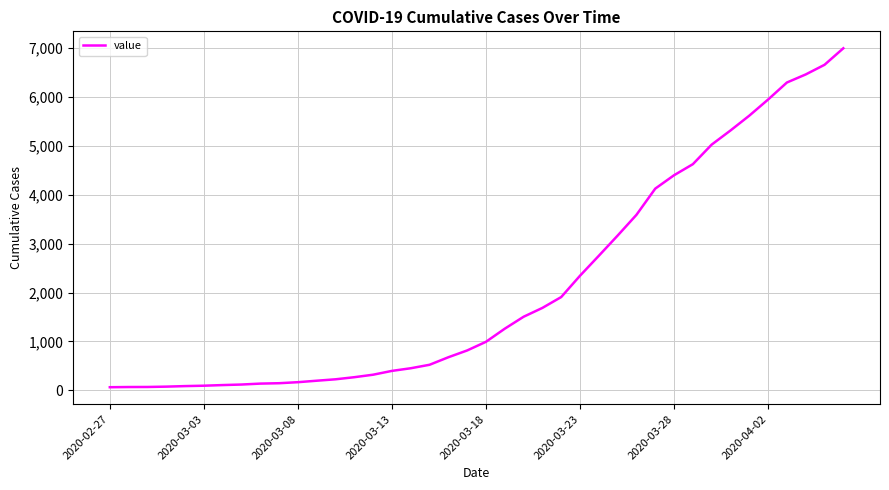

What is the difference between the maximum and minimum values?

6931